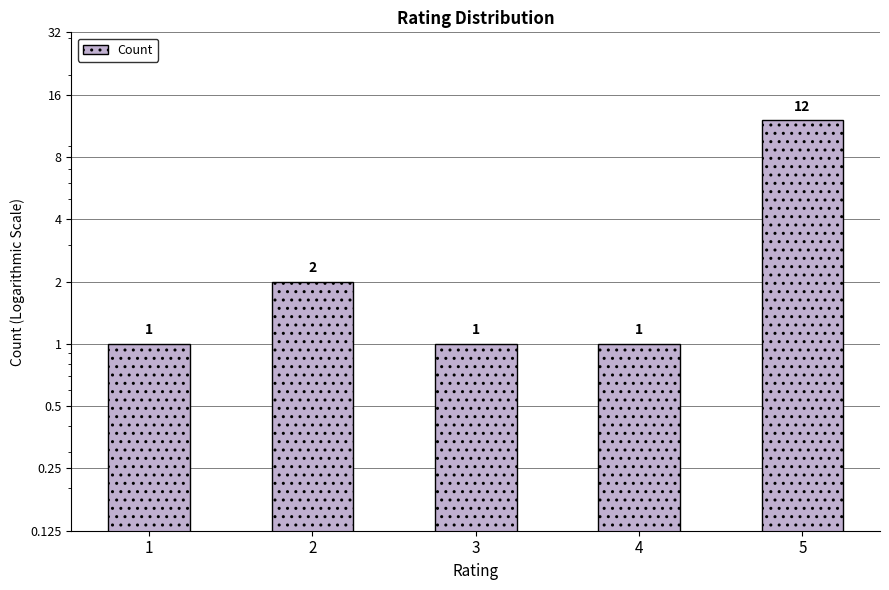

List the labels in order of value, smallest first.

1, 3, 4, 2, 5